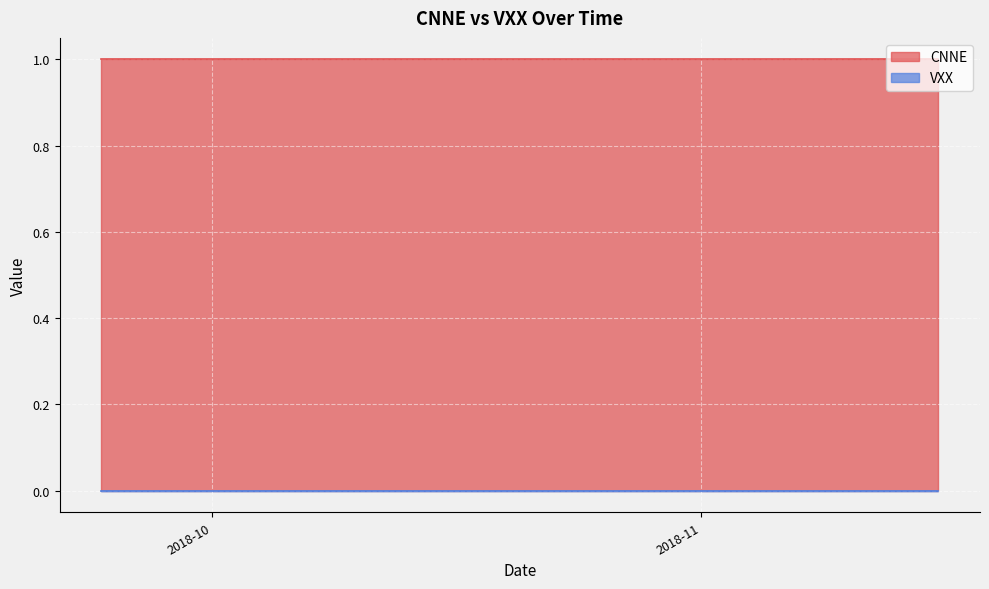

What is the label of the 11th point from the right?

2018-11-02